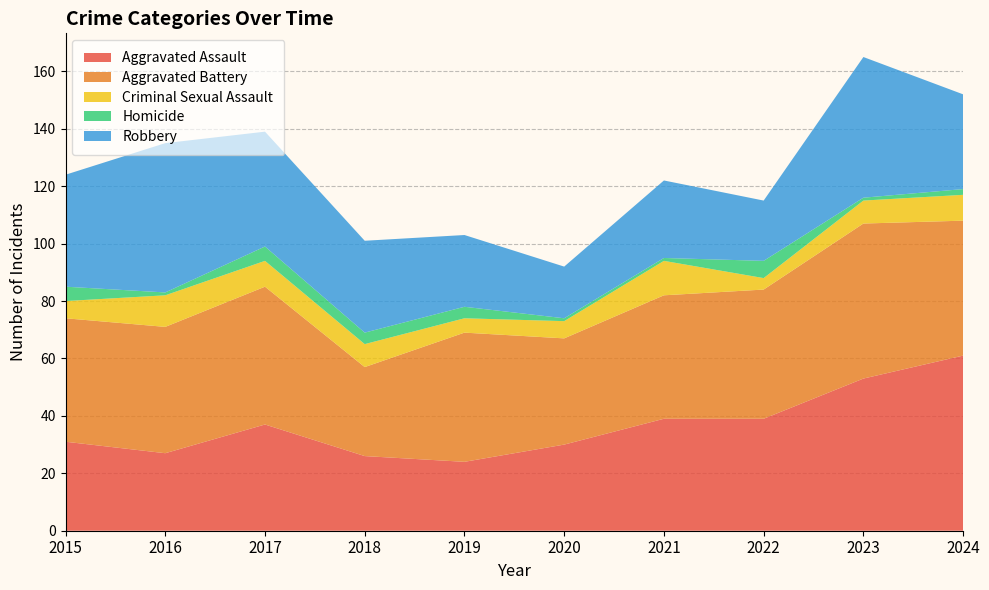

Reading left to right, transcribe all the data shown in this chart.

Aggravated Assault: 31	27	37	26	24	30	39	39	53	61
Aggravated Battery: 43	44	48	31	45	37	43	45	54	47
Criminal Sexual Assault: 6	11	9	8	5	6	12	4	8	9
Homicide: 5	1	5	4	4	1	1	6	1	2
Robbery: 39	52	40	32	25	18	27	21	49	33